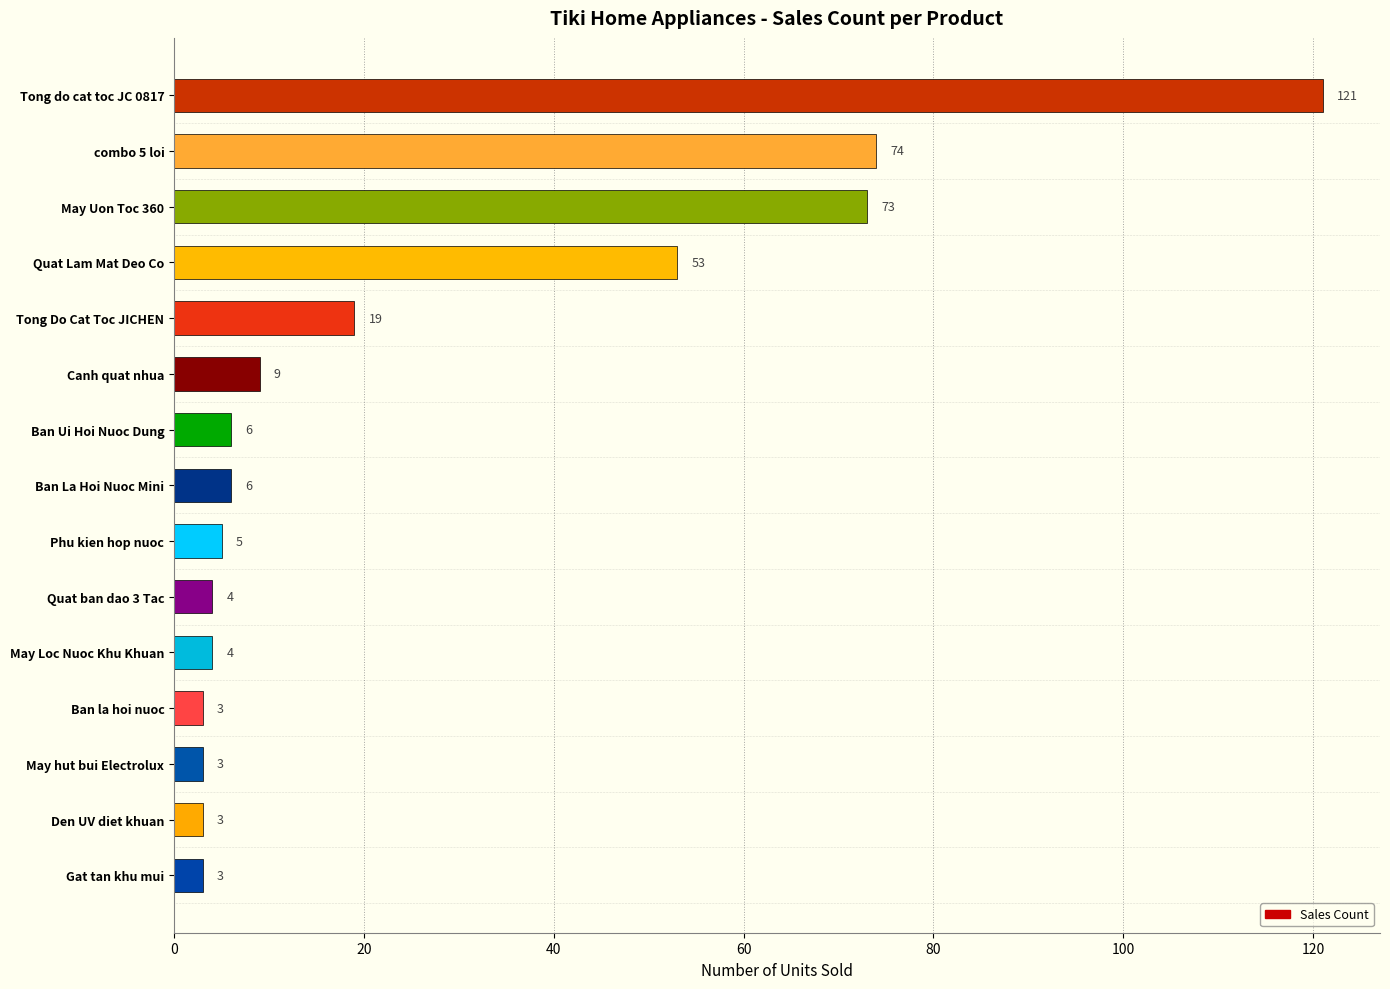

True or false: the data shows 45 at combo 5 loi.

False